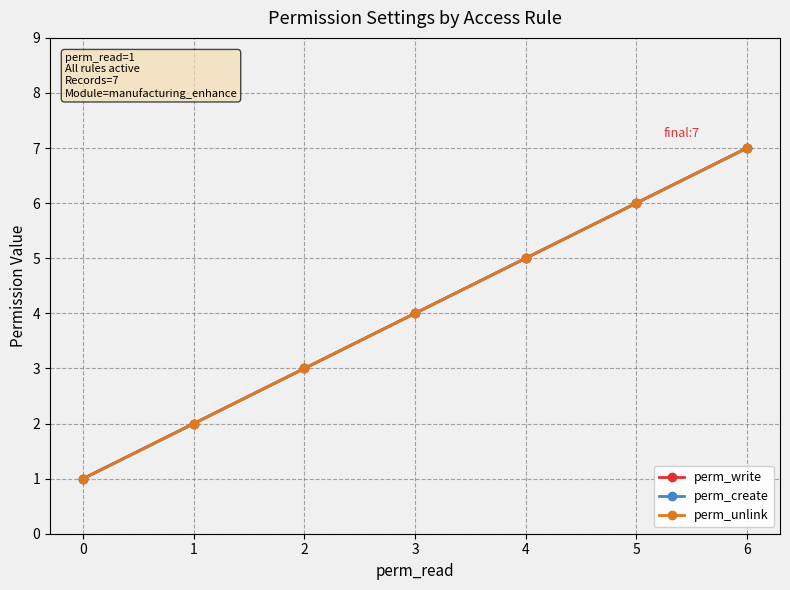

What is the sum of all perm_create values?

28